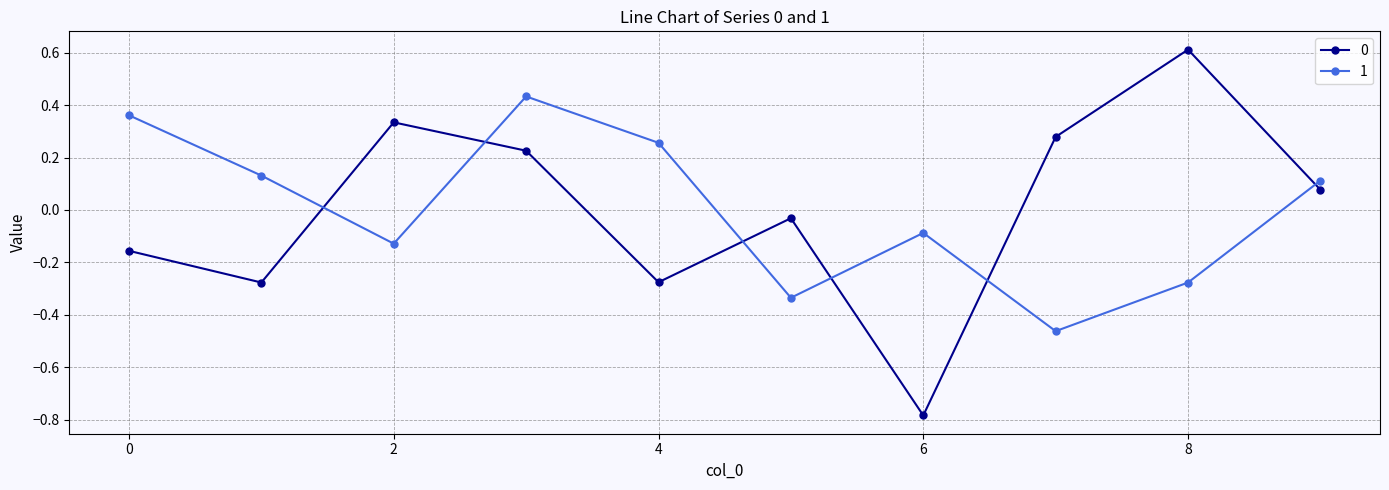

How many negative values does the 1 series have?

5